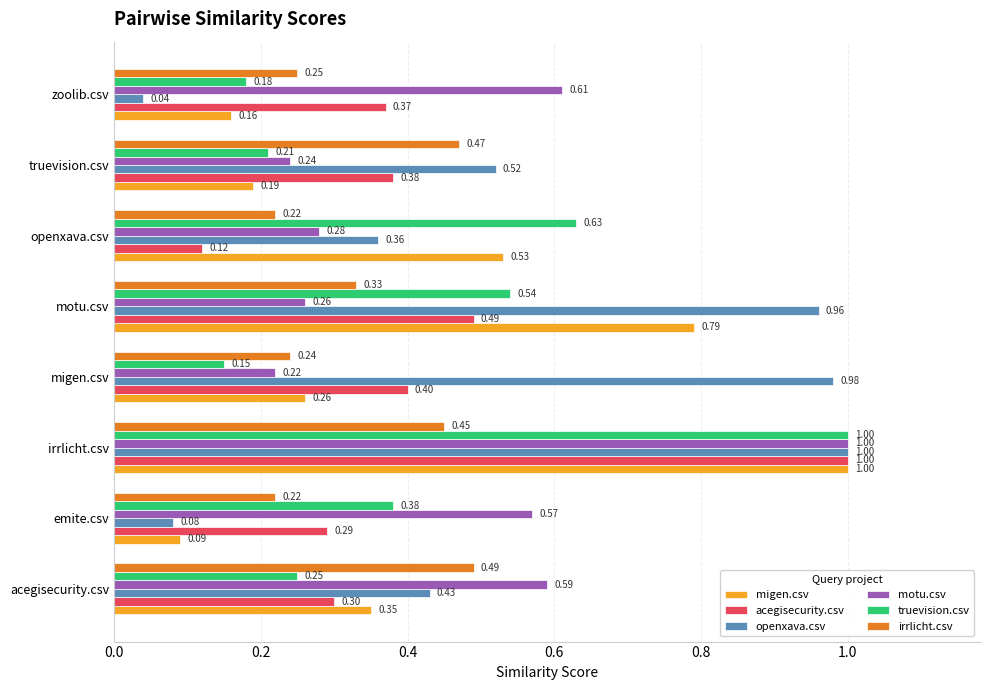

Rank the categories by truevision.csv value from lowest to highest.

migen.csv, zoolib.csv, truevision.csv, acegisecurity.csv, emite.csv, motu.csv, openxava.csv, irrlicht.csv